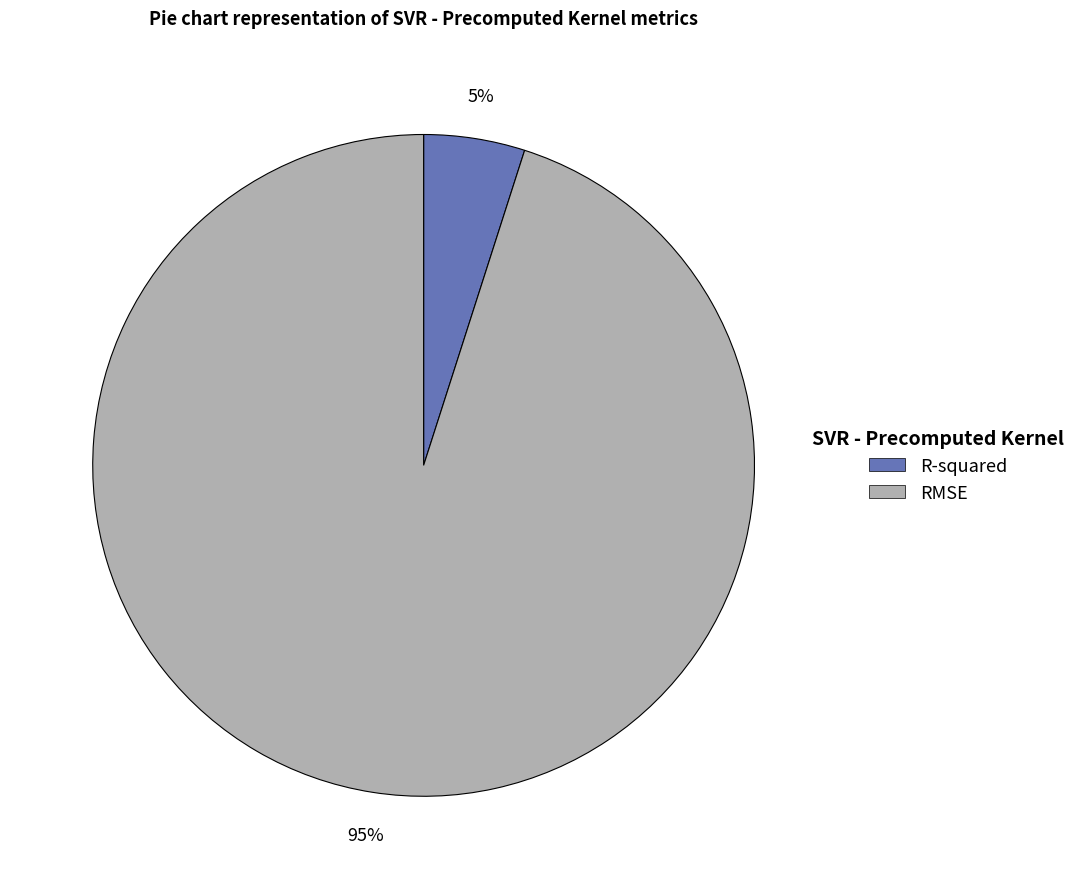

Which has a higher value, RMSE or R-squared?

RMSE